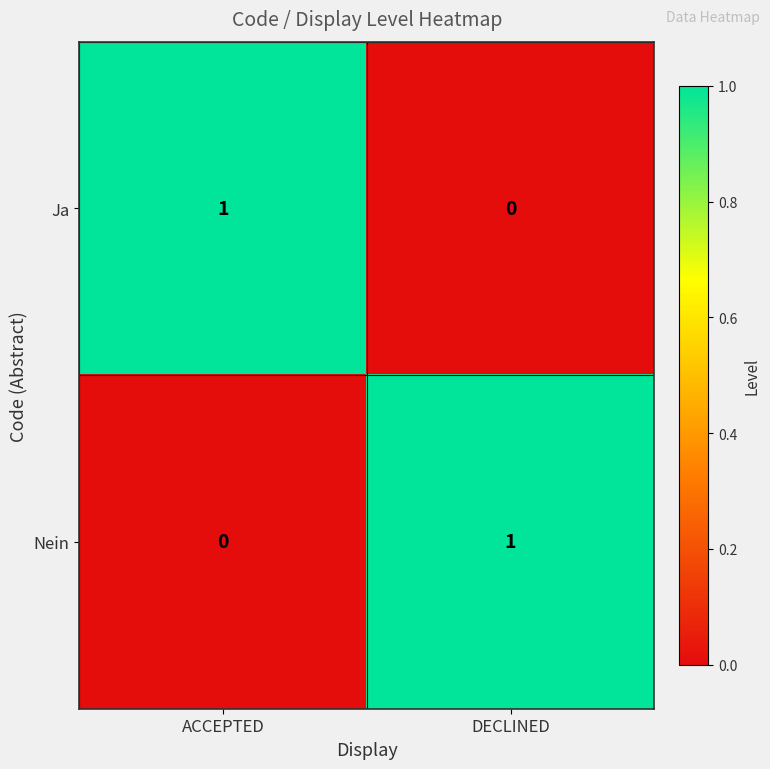

At how many categories does at least one series exceed 0?

2